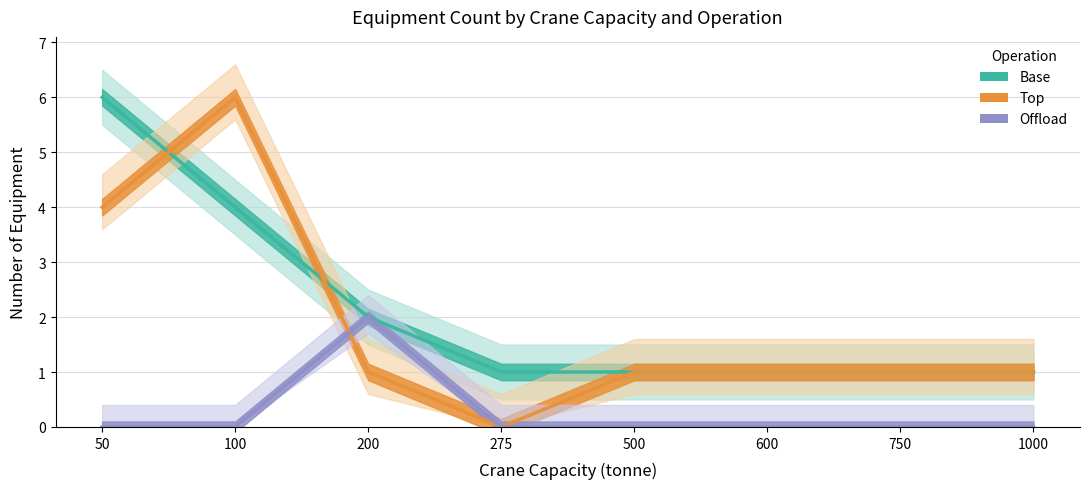

What is the value of the Top point at the 5th from the left?

1